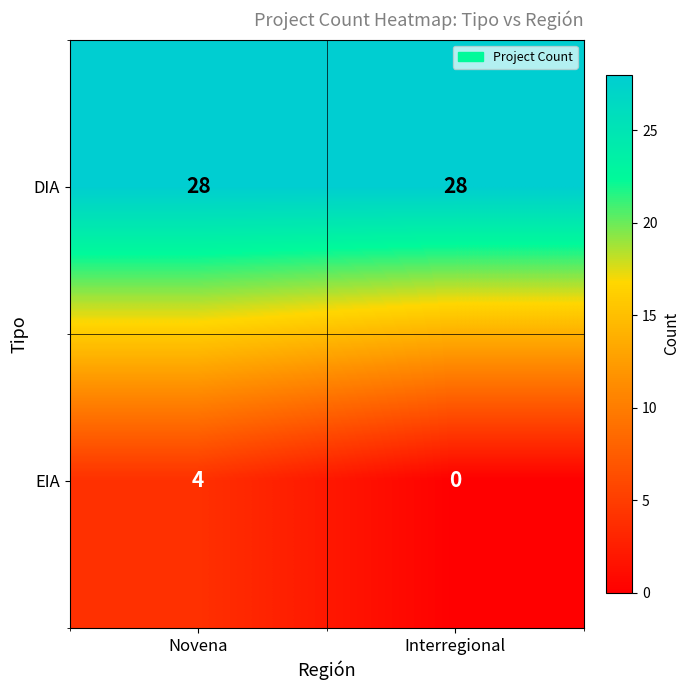

What is the maximum value for EIA?

4